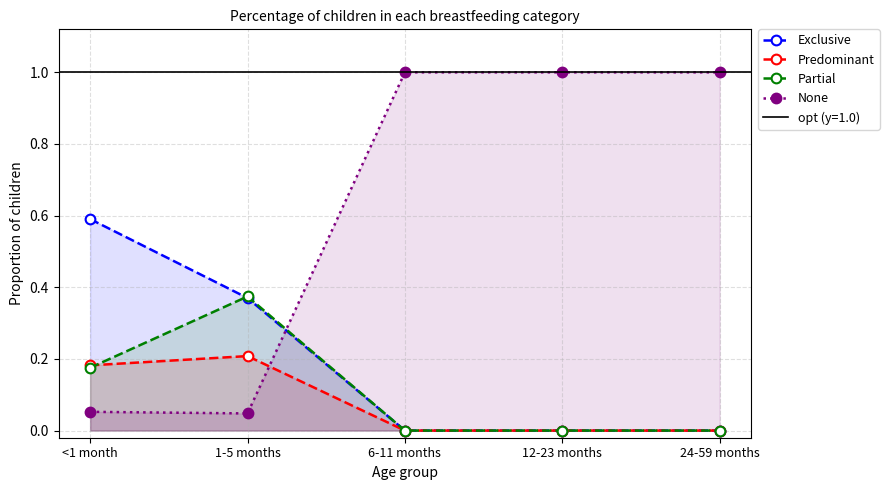

What position from the right is 12-23 months?

2